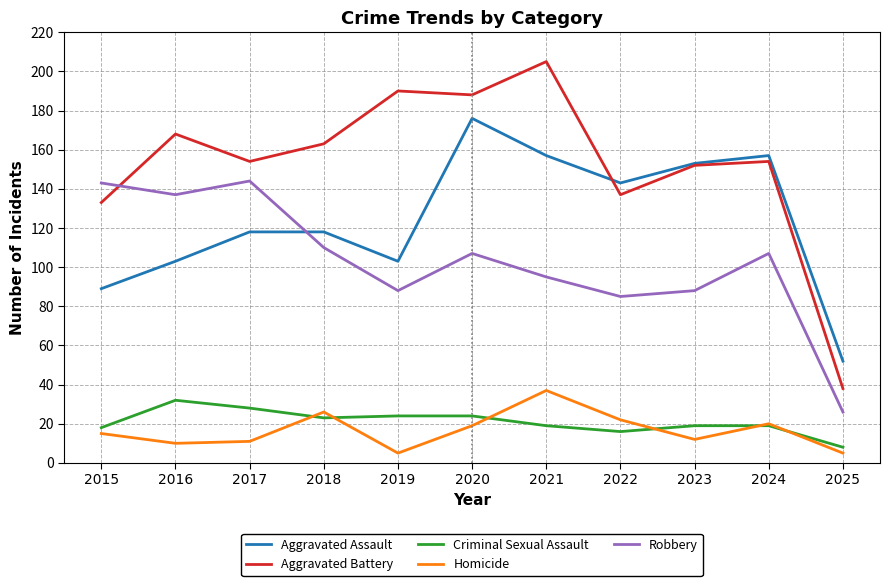

What is the average value of the Robbery series?

103